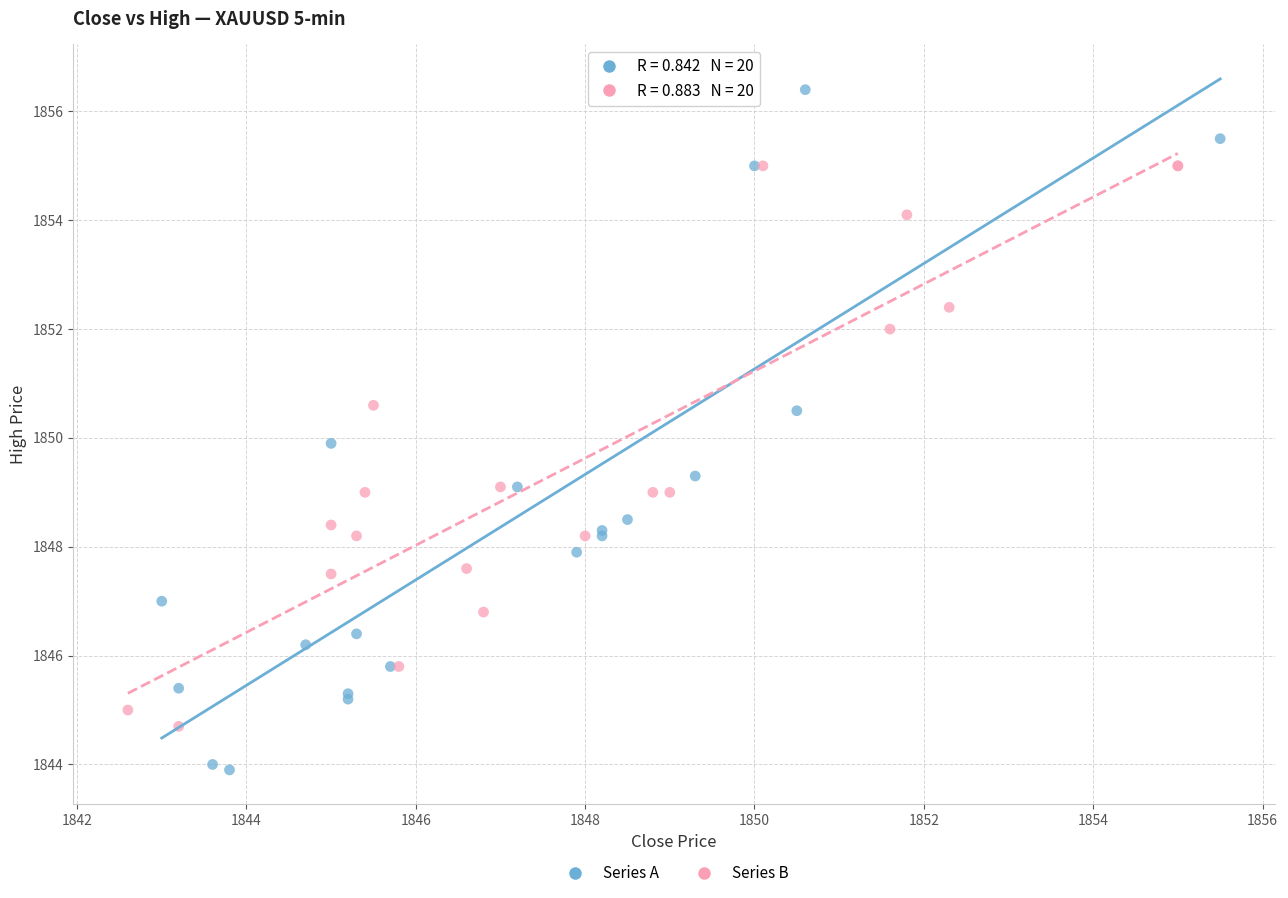

Which series has the largest Y range (max minus min)?

Series A